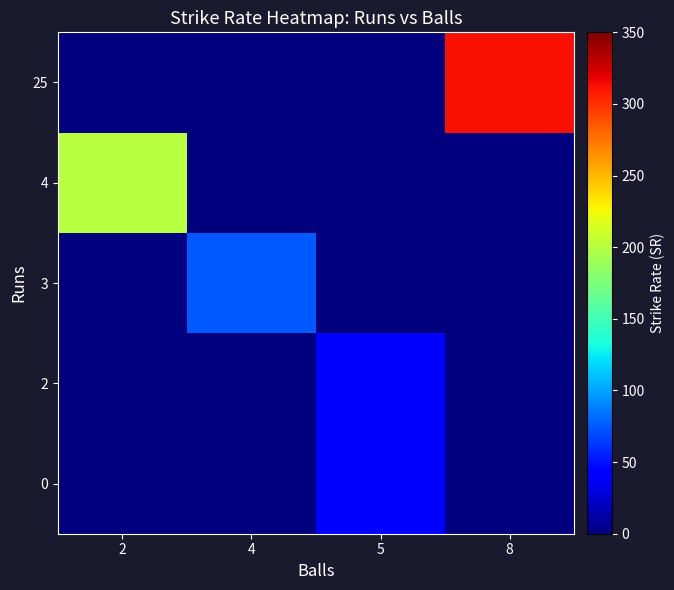

Reading left to right, what are all the values shown in this chart?

0: 2=0.0	4=0.0	5=40.0	8=0.0
2: 2=0.0	4=0.0	5=40.0	8=0.0
3: 2=0.0	4=75.0	5=0.0	8=0.0
4: 2=200.0	4=0.0	5=0.0	8=0.0
25: 2=0.0	4=0.0	5=0.0	8=312.5